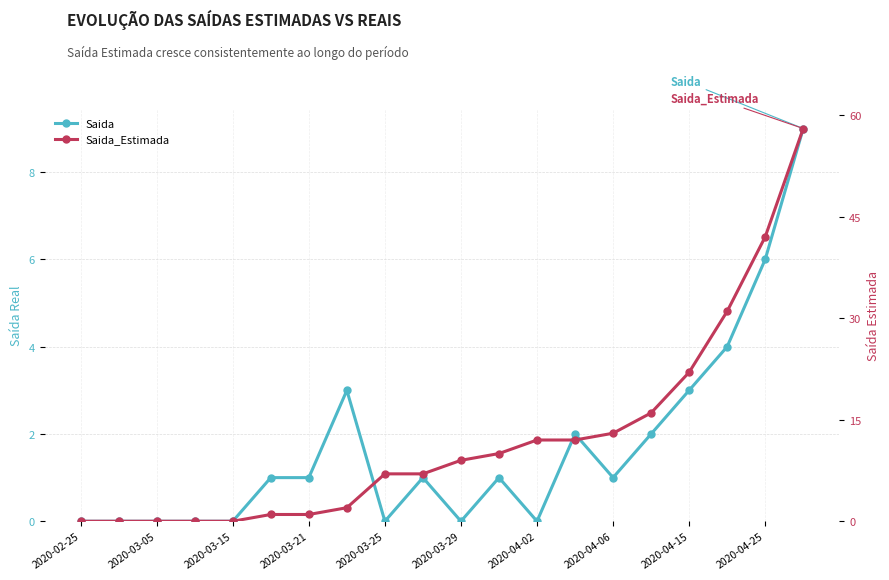

In Saida, how many points are higher than both neighbors (excluding endpoints)?

4